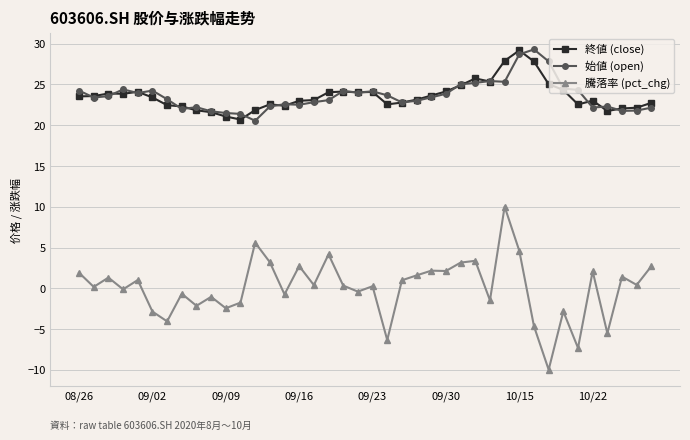

Which series has the widest spread of values?

騰落率 (pct_chg)